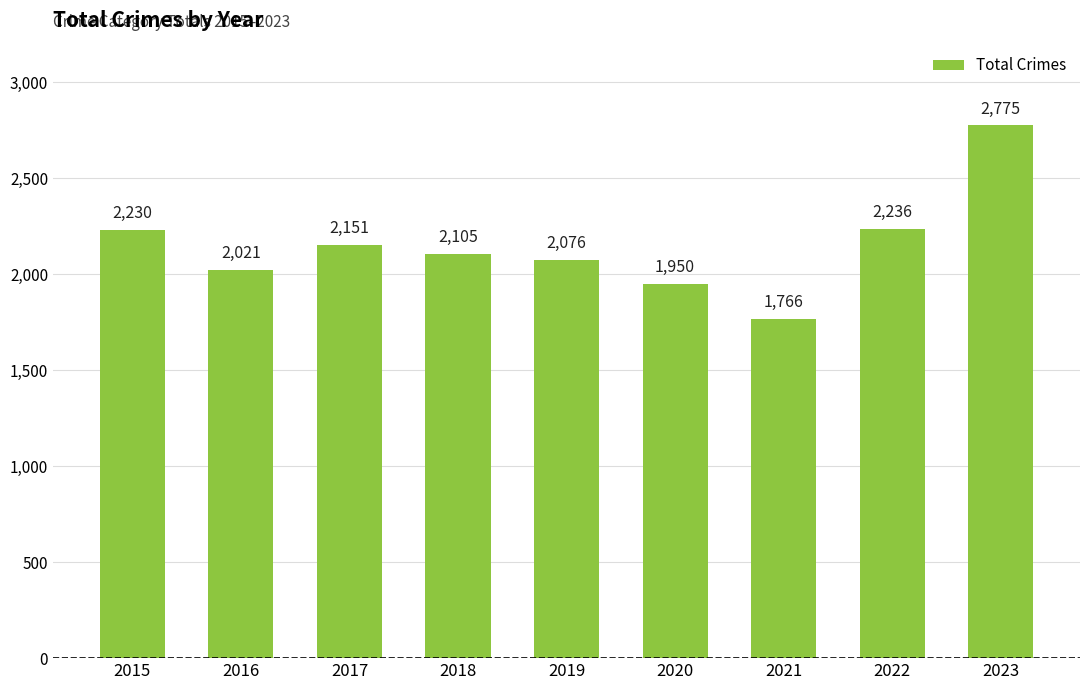

What is the average value?

2146